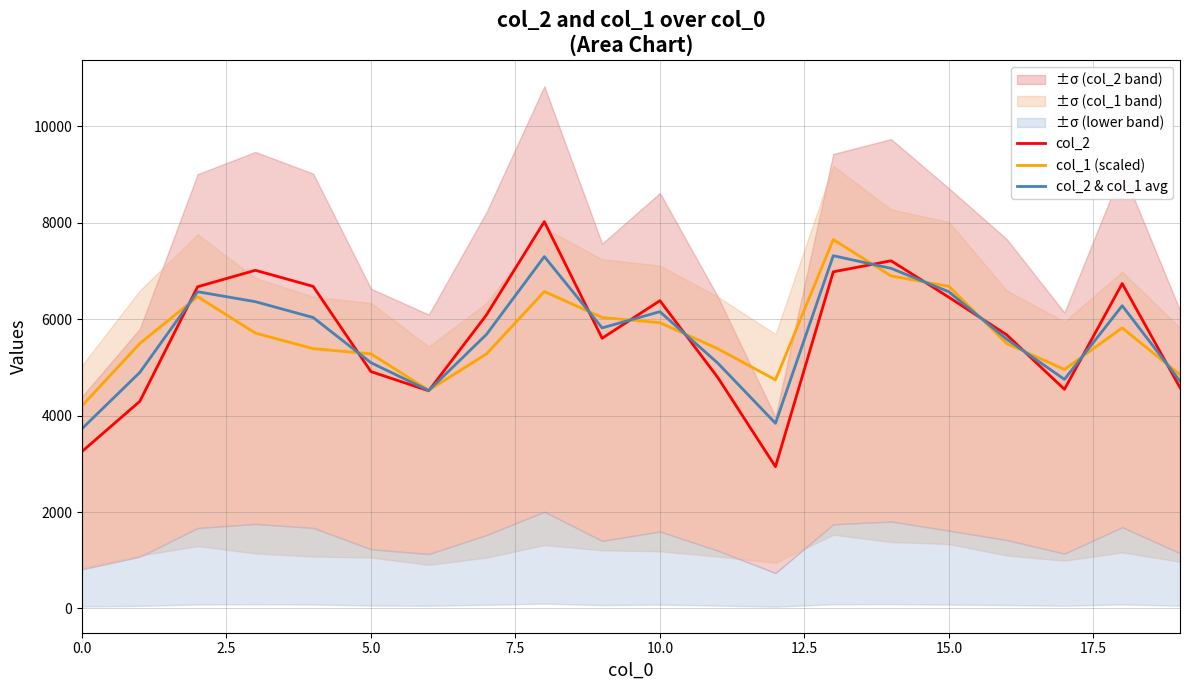

Is it true that col_1 (scaled) equals 2863.8 at 0.0?

False